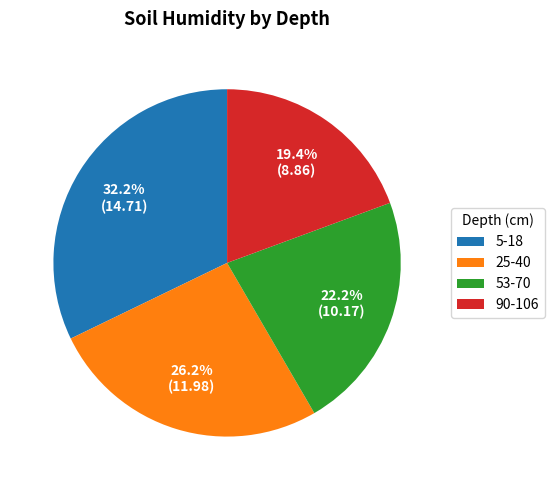

What percentage do 53-70 and 25-40 together represent?

48.4%